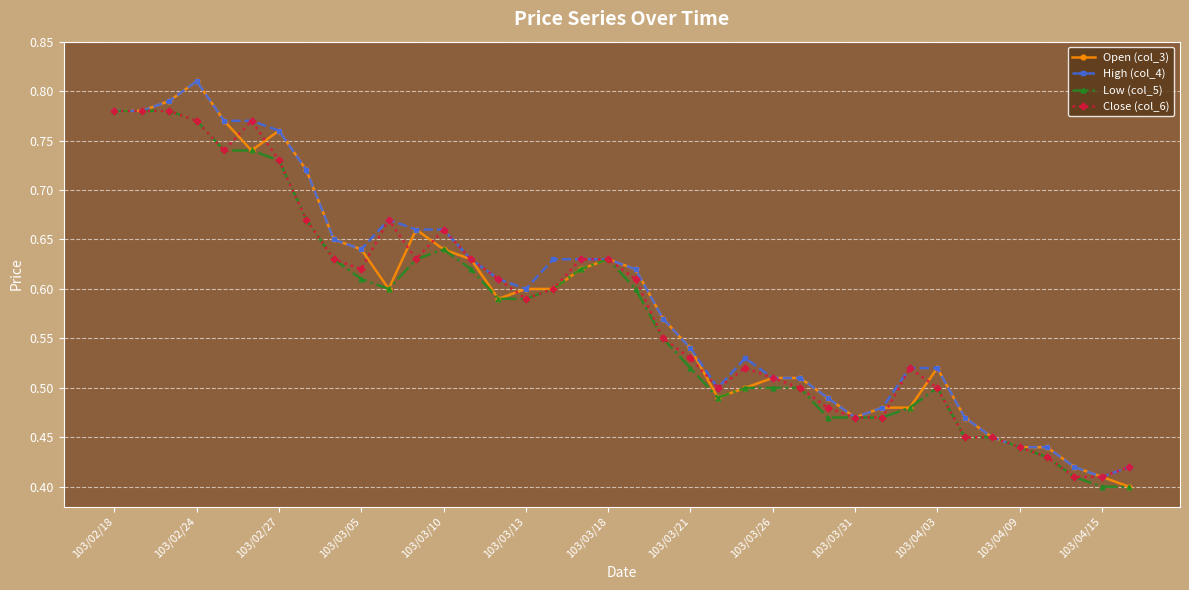

Count the Open (col_3) values in the range 0 to 1.

38